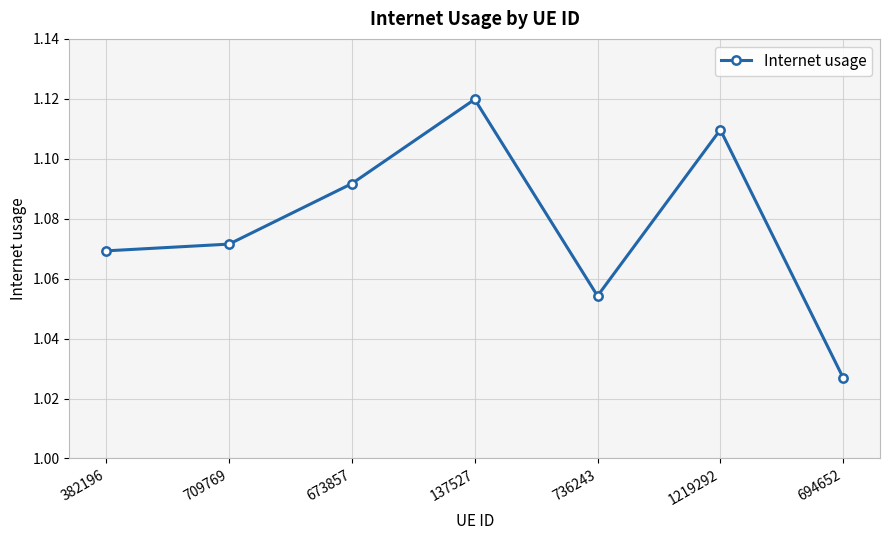

At which label is the value closest to 1?

694652